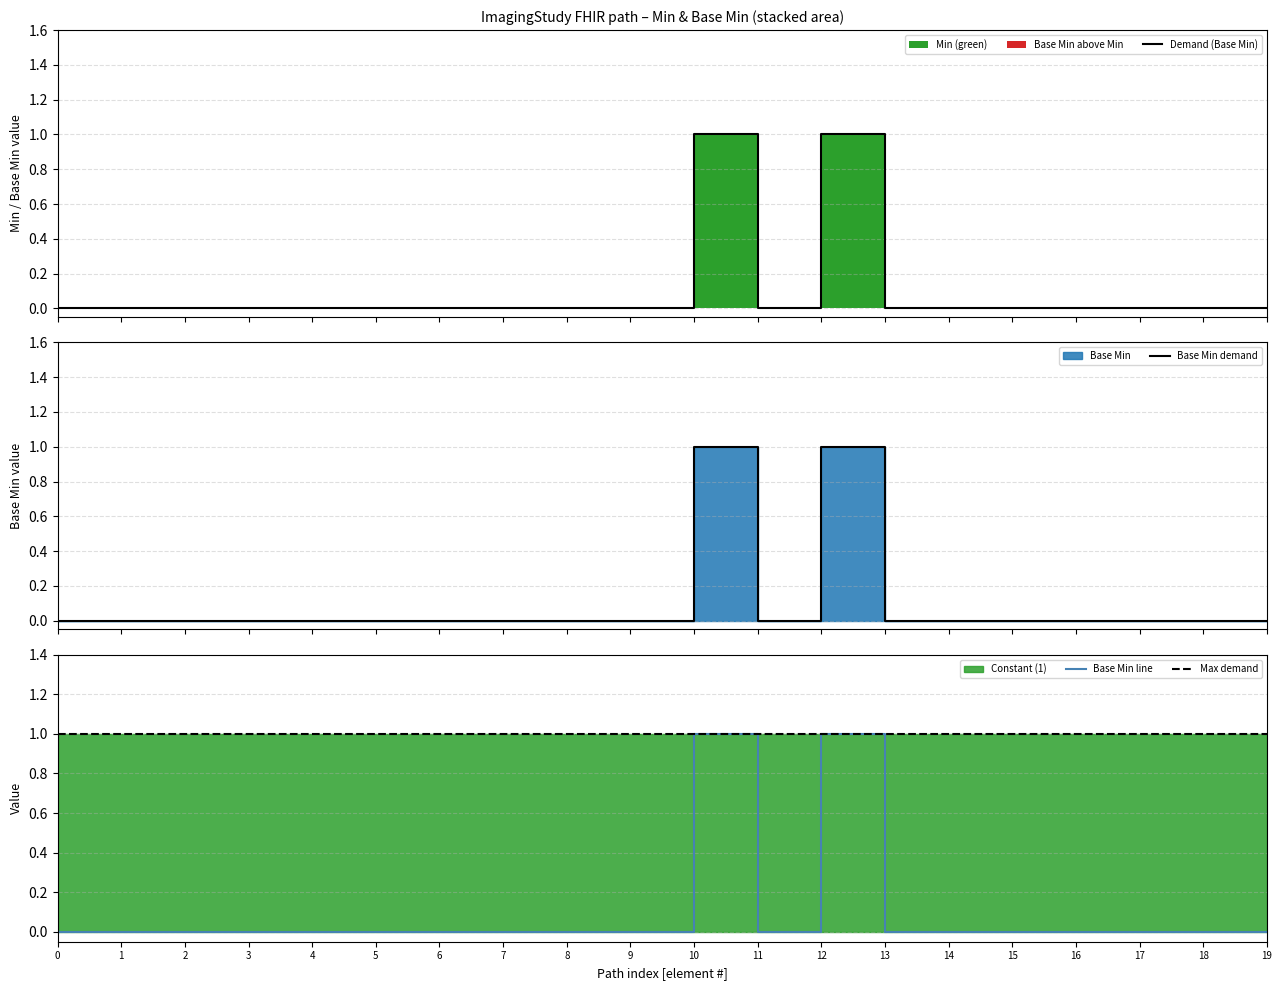

The Base Min series shows 0 at 15. True or false?

True